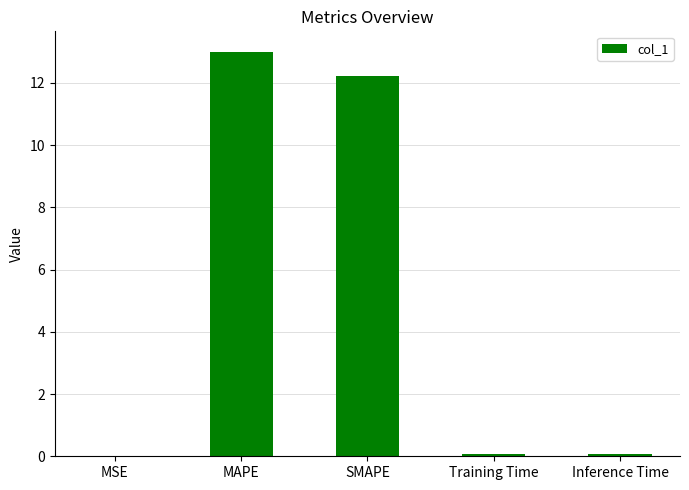

What is the change in value from SMAPE to Training Time?

-12.1